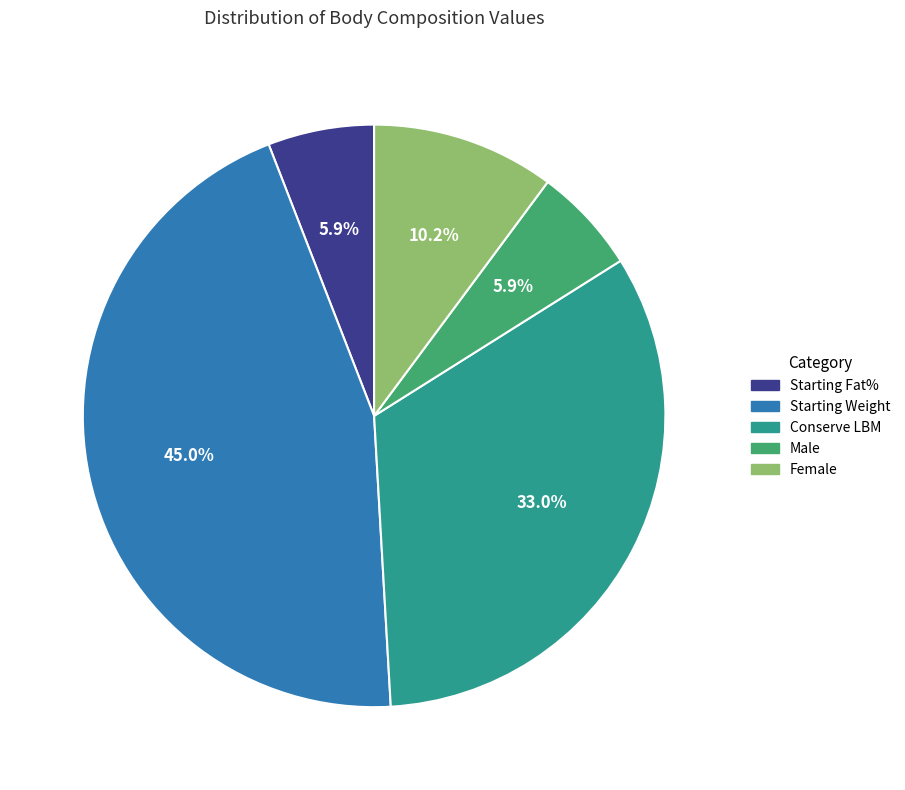

Does Starting Weight represent more than half of the total?

No